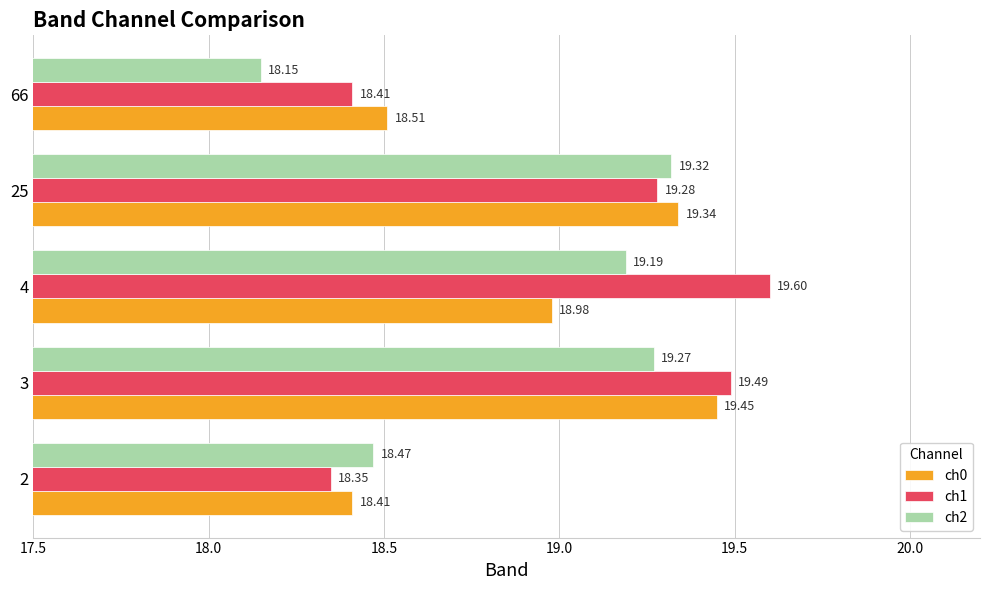

What are all the series names shown in the legend?

ch0, ch1, ch2